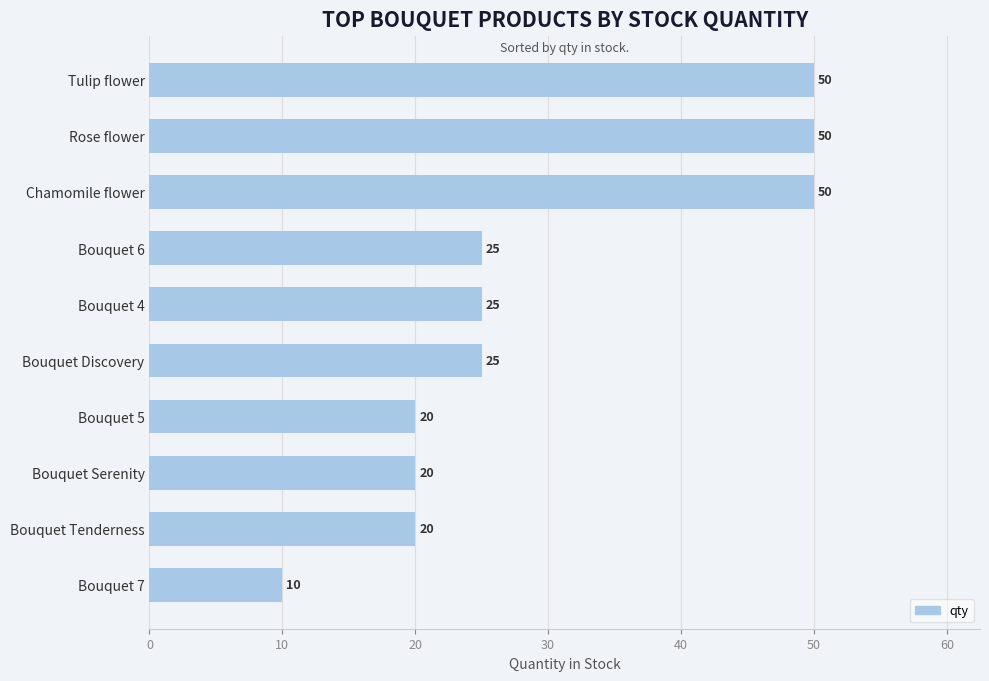

Reading bottom to top, list all the values displayed in this chart.

10	20	20	20	25	25	25	50	50	50